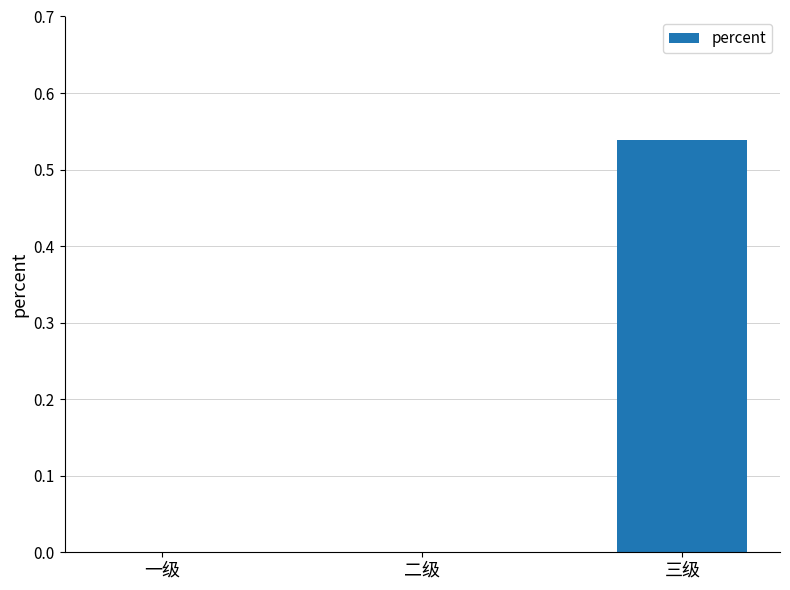

True or false: the data shows -0.3 at 二级.

False